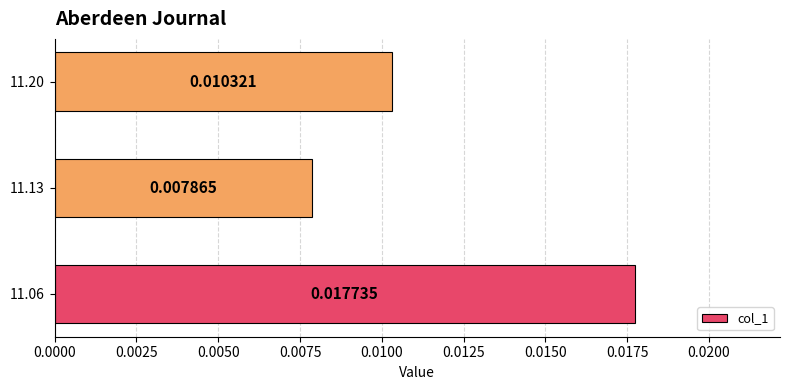

List the labels in order of value, largest first.

11.06, 11.20, 11.13